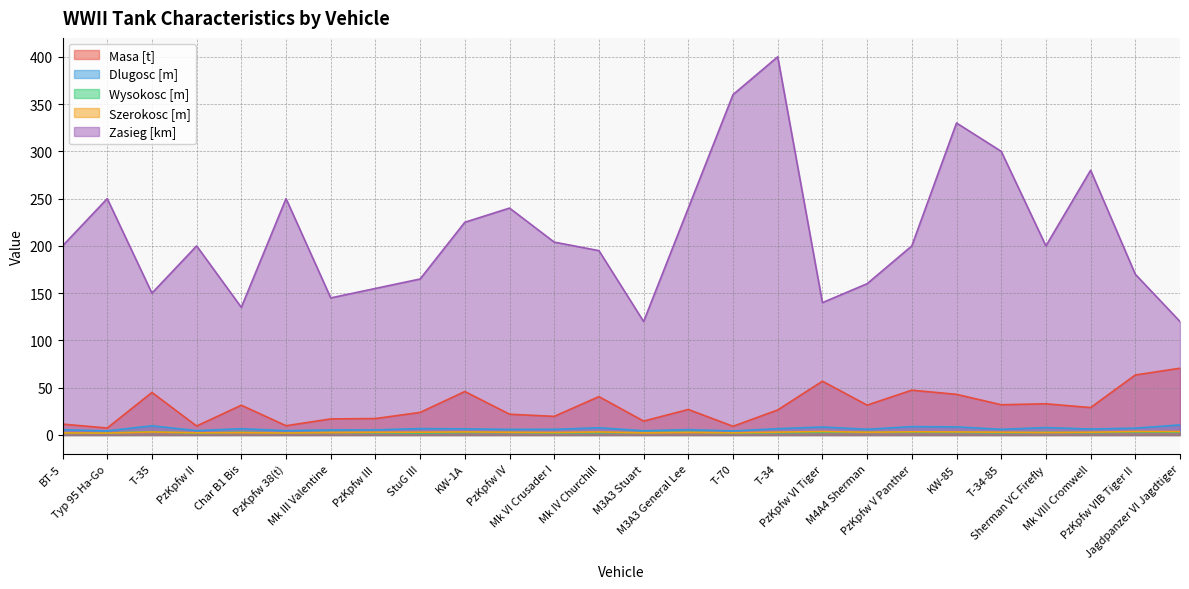

Is the value of Zasieg [km] at PzKpfw IV greater than the value of Wysokosc [m] at PzKpfw VI Tiger?

Yes